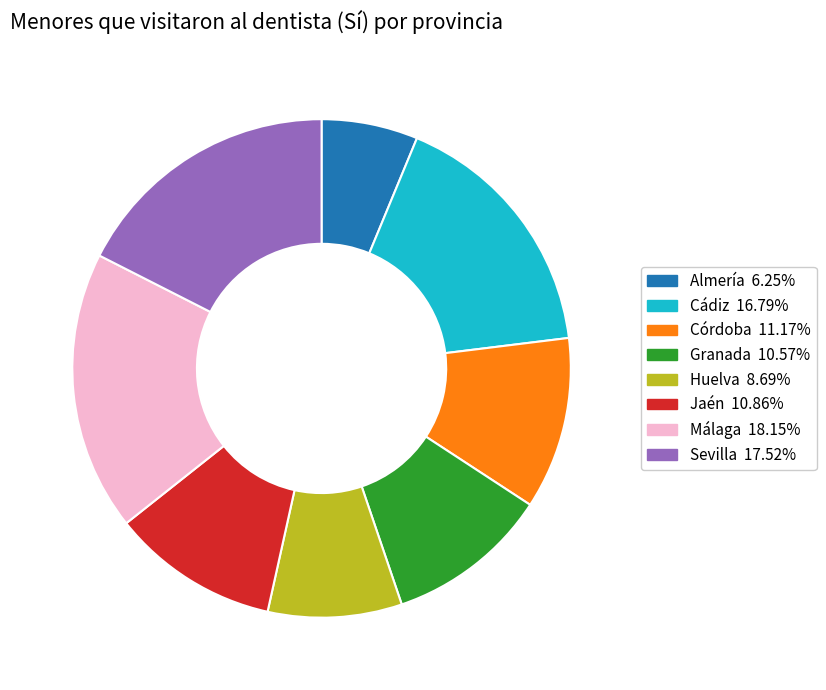

Is there a majority slice in this chart?

No